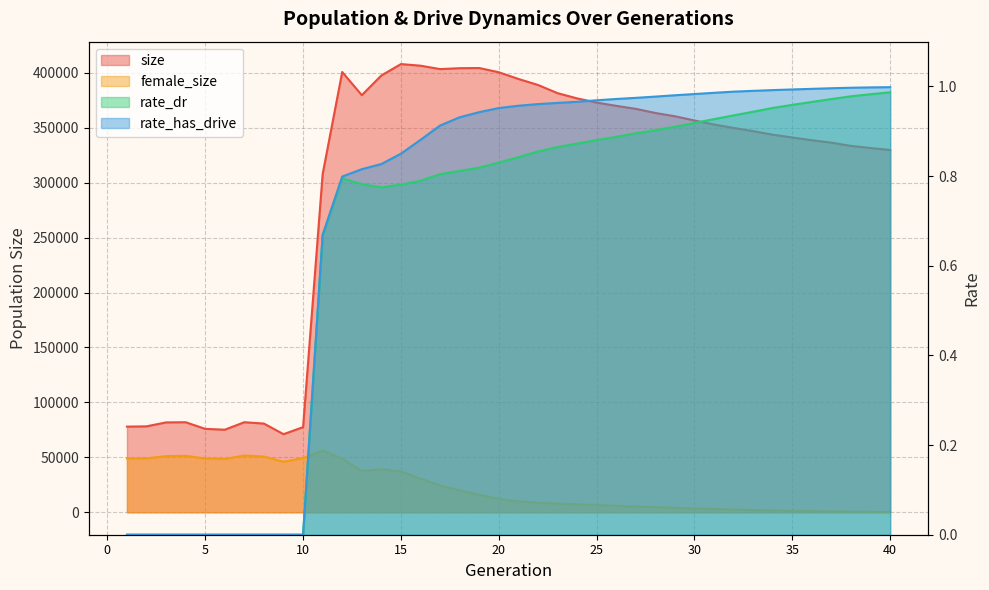

Which series changed the most between 6 and 20?

size